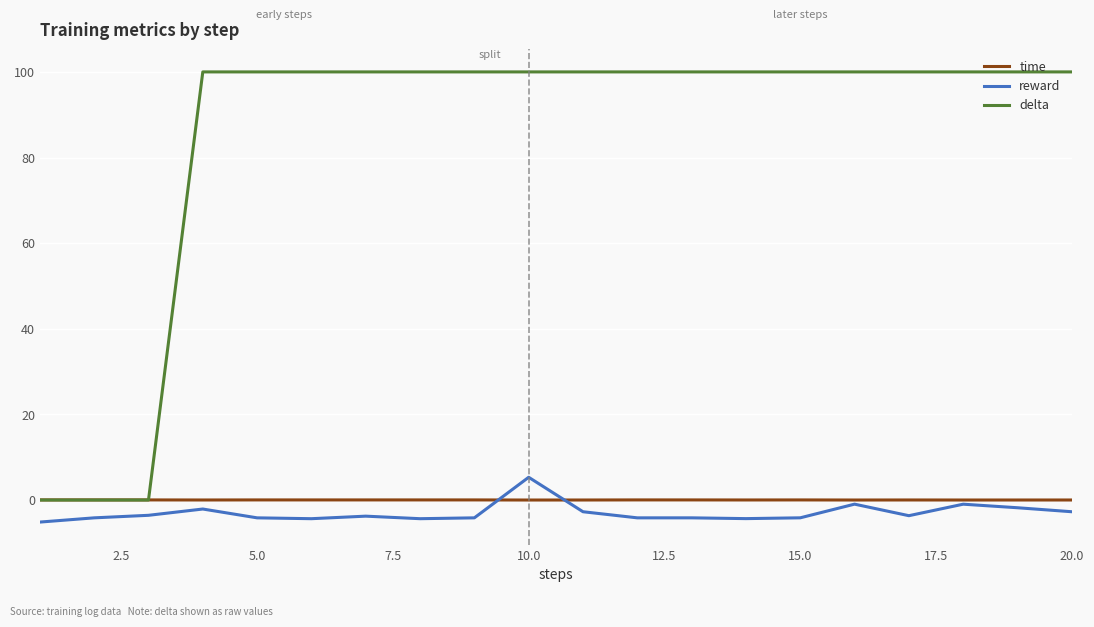

True or false: reward and delta intersect in this chart.

False